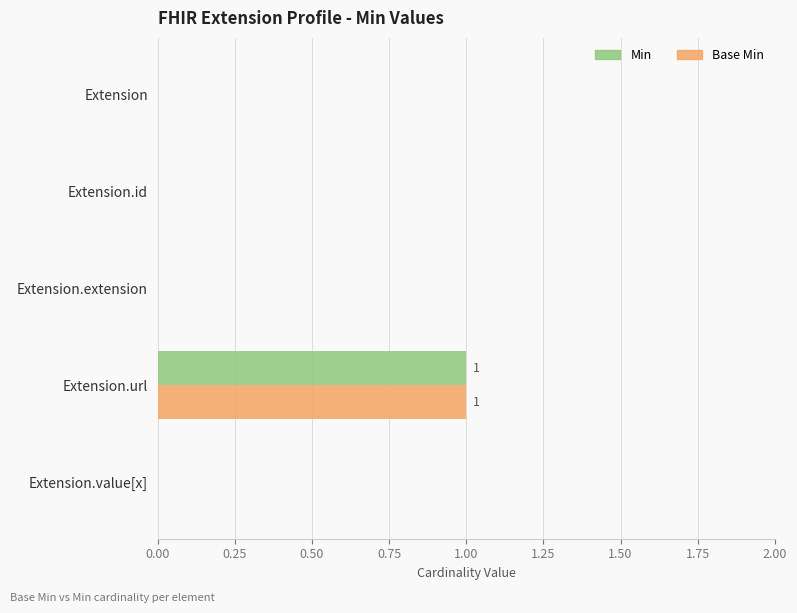

What is the sum of all Min values?

1